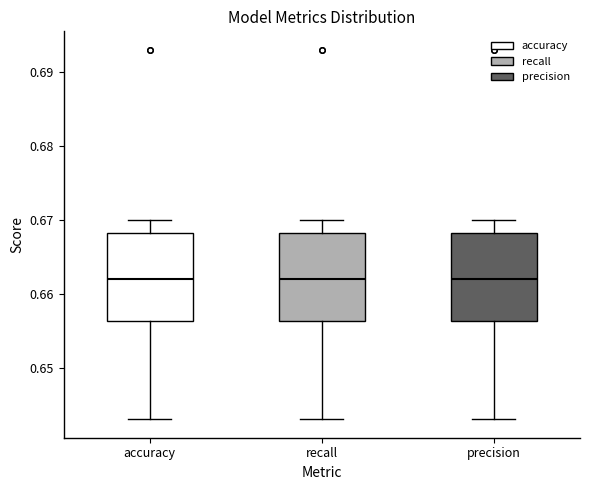

Reading left to right, read every box against the y-axis: the position of its median line, the range the box covers, and the ends of its whiskers. The values are not printed on the chart, so give them approximately, as read against the axis.

accuracy: median 0.662, box 0.656 to 0.668, whiskers 0.643 to 0.670
recall: median 0.662, box 0.656 to 0.668, whiskers 0.643 to 0.670
precision: median 0.662, box 0.656 to 0.668, whiskers 0.643 to 0.670